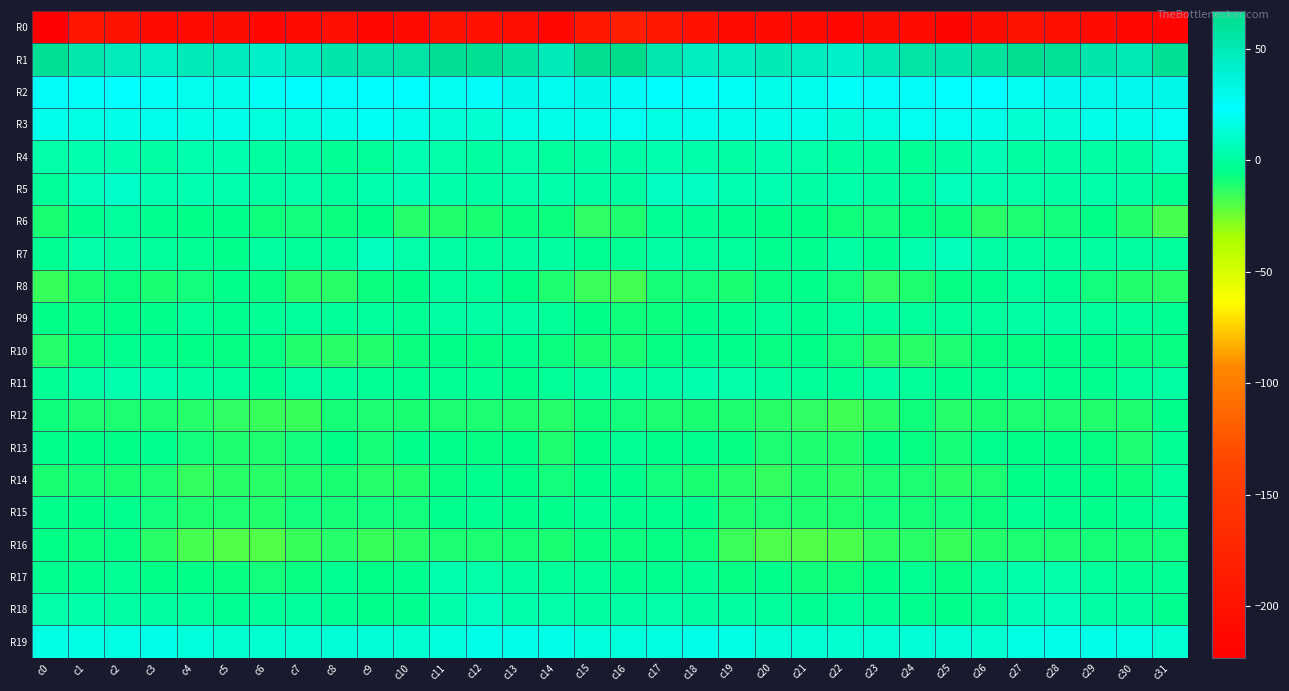

Reading left to right, list all the values displayed in this chart.

R0: c0=-223.1	c1=-195.3	c2=-197.0	c3=-208.4	c4=-210.3	c5=-207.0	c6=-212.4	c7=-210.2	c8=-205.6	c9=-214.4	c10=-210.4	c11=-200.5	c12=-201.4	c13=-205.0	c14=-214.1	c15=-192.4	c16=-181.8	c17=-192.7	c18=-201.2	c19=-210.4	c20=-208.8	c21=-208.1	c22=-213.7	c23=-207.0	c24=-207.9	c25=-215.5	c26=-206.1	c27=-200.4	c28=-202.2	c29=-207.9	c30=-213.8	c31=-216.2
R1: c0=61.7	c1=53.7	c2=48.4	c3=43.3	c4=49.3	c5=47.2	c6=42.3	c7=47.0	c8=54.1	c9=55.6	c10=56.0	c11=63.1	c12=62.8	c13=57.1	c14=49.4	c15=64.2	c16=66.6	c17=53.3	c18=45.6	c19=45.4	c20=49.7	c21=45.0	c22=42.5	c23=50.0	c24=55.8	c25=54.5	c26=58.5	c27=64.0	c28=60.9	c29=54.2	c30=50.7	c31=63.0
R2: c0=25.0	c1=22.8	c2=23.2	c3=20.8	c4=19.2	c5=17.4	c6=20.8	c7=24.0	c8=24.9	c9=23.5	c10=23.6	c11=20.4	c12=25.1	c13=31.6	c14=28.3	c15=31.1	c16=27.3	c17=23.8	c18=22.7	c19=20.8	c20=17.8	c21=18.5	c22=21.7	c23=24.7	c24=24.8	c25=23.2	c26=23.0	c27=20.3	c28=28.8	c29=30.4	c30=29.6	c31=31.0
R3: c0=18.5	c1=16.7	c2=17.3	c3=18.3	c4=16.9	c5=18.0	c6=15.3	c7=15.0	c8=18.1	c9=21.3	c10=18.1	c11=13.9	c12=12.3	c13=16.8	c14=17.7	c15=17.3	c16=19.5	c17=16.7	c18=18.3	c19=18.0	c20=17.2	c21=17.7	c22=14.0	c23=15.9	c24=20.0	c25=20.0	c26=17.4	c27=12.3	c28=13.6	c29=18.0	c30=17.5	c31=20.0
R4: c0=2.3	c1=3.1	c2=3.7	c3=1.2	c4=3.2	c5=3.6	c6=-0.0	c7=-0.0	c8=-2.4	c9=-1.8	c10=4.5	c11=2.4	c12=0.5	c13=2.1	c14=-0.5	c15=1.4	c16=1.8	c17=3.7	c18=2.8	c19=1.3	c20=4.0	c21=2.2	c22=-0.1	c23=-0.9	c24=-2.3	c25=0.2	c26=5.3	c27=0.3	c28=1.8	c29=1.5	c30=-0.1	c31=7.4
R5: c0=-1.8	c1=6.0	c2=10.0	c3=5.1	c4=4.7	c5=3.2	c6=1.1	c7=2.3	c8=-1.2	c9=3.7	c10=5.7	c11=2.8	c12=1.7	c13=1.9	c14=2.8	c15=1.1	c16=0.4	c17=8.2	c18=8.5	c19=4.4	c20=4.6	c21=1.8	c22=2.7	c23=0.6	c24=-1.0	c25=6.1	c26=4.5	c27=2.3	c28=1.4	c29=2.7	c30=1.3	c31=-2.9
R6: c0=-9.5	c1=-3.5	c2=-1.2	c3=-3.9	c4=-5.0	c5=-4.8	c6=-7.9	c7=-8.8	c8=-7.4	c9=-5.7	c10=-11.8	c11=-11.4	c12=-9.7	c13=-6.7	c14=-7.2	c15=-13.8	c16=-10.6	c17=-2.6	c18=-2.3	c19=-3.6	c20=-5.0	c21=-5.9	c22=-8.0	c23=-8.6	c24=-6.3	c25=-7.7	c26=-12.7	c27=-10.5	c28=-8.8	c29=-5.7	c30=-11.2	c31=-17.8
R7: c0=-3.0	c1=2.3	c2=0.9	c3=-1.5	c4=-2.2	c5=-4.7	c6=-0.4	c7=-1.7	c8=-0.4	c9=7.7	c10=2.4	c11=1.1	c12=-0.7	c13=-0.3	c14=0.6	c15=-2.7	c16=-2.2	c17=1.6	c18=-0.6	c19=-0.6	c20=-3.7	c21=-3.8	c22=1.3	c23=-3.0	c24=3.3	c25=6.4	c26=1.6	c27=0.2	c28=-0.5	c29=-0.1	c30=-0.2	c31=-1.4
R8: c0=-15.1	c1=-9.7	c2=-7.7	c3=-9.7	c4=-8.4	c5=-4.7	c6=-7.1	c7=-12.7	c8=-12.7	c9=-7.7	c10=-5.4	c11=-1.4	c12=-1.9	c13=-6.0	c14=-11.0	c15=-15.7	c16=-16.8	c17=-9.2	c18=-8.7	c19=-9.5	c20=-6.7	c21=-4.9	c22=-8.6	c23=-13.7	c24=-10.7	c25=-6.2	c26=-3.9	c27=-1.3	c28=-2.7	c29=-8.4	c30=-11.3	c31=-12.4
R9: c0=-5.3	c1=-6.8	c2=-5.0	c3=-4.5	c4=-1.7	c5=-4.0	c6=-2.4	c7=-1.0	c8=-1.5	c9=-0.8	c10=-2.5	c11=0.8	c12=1.6	c13=1.0	c14=-1.9	c15=-5.4	c16=-8.3	c17=-7.3	c18=-4.7	c19=-3.5	c20=-2.0	c21=-4.1	c22=-1.1	c23=-1.5	c24=-1.4	c25=-1.2	c26=-1.3	c27=1.5	c28=1.5	c29=-0.5	c30=-1.5	c31=-2.9
R10: c0=-12.0	c1=-7.7	c2=-4.1	c3=-4.3	c4=-5.7	c5=-6.6	c6=-7.0	c7=-11.3	c8=-12.7	c9=-11.6	c10=-7.4	c11=-6.1	c12=-6.5	c13=-4.3	c14=-7.2	c15=-10.0	c16=-9.9	c17=-6.4	c18=-3.8	c19=-4.5	c20=-6.7	c21=-6.0	c22=-8.4	c23=-12.3	c24=-12.6	c25=-10.2	c26=-6.2	c27=-6.5	c28=-5.6	c29=-5.1	c30=-7.5	c31=-6.7
R11: c0=-2.6	c1=0.8	c2=3.1	c3=3.5	c4=0.4	c5=-0.8	c6=-3.5	c7=0.8	c8=-0.8	c9=-2.4	c10=-3.0	c11=-2.4	c12=-2.6	c13=-4.9	c14=-2.0	c15=0.6	c16=1.5	c17=1.7	c18=3.8	c19=2.3	c20=0.1	c21=-2.0	c22=-2.7	c23=1.2	c24=-2.0	c25=-3.2	c26=-2.7	c27=-2.0	c28=-3.5	c29=-4.0	c30=-0.5	c31=0.9
R12: c0=-8.2	c1=-10.0	c2=-10.5	c3=-10.0	c4=-11.9	c5=-13.5	c6=-15.1	c7=-14.9	c8=-9.1	c9=-10.5	c10=-10.0	c11=-10.4	c12=-10.2	c13=-10.9	c14=-12.1	c15=-8.1	c16=-8.5	c17=-10.2	c18=-10.0	c19=-11.1	c20=-12.5	c21=-13.8	c22=-16.3	c23=-12.8	c24=-8.0	c25=-12.1	c26=-9.6	c27=-10.5	c28=-10.2	c29=-11.3	c30=-10.6	c31=-4.8
R13: c0=-4.9	c1=-5.3	c2=-5.3	c3=-4.2	c4=-8.6	c5=-10.9	c6=-11.0	c7=-8.5	c8=-5.1	c9=-9.4	c10=-4.8	c11=-4.7	c12=-6.5	c13=-5.3	c14=-11.0	c15=-5.2	c16=-2.2	c17=-4.9	c18=-4.2	c19=-6.1	c20=-10.1	c21=-10.7	c22=-11.5	c23=-6.1	c24=-6.5	c25=-9.1	c26=-4.2	c27=-5.3	c28=-6.0	c29=-6.6	c30=-10.5	c31=-2.5
R14: c0=-9.8	c1=-8.9	c2=-10.0	c3=-10.5	c4=-14.2	c5=-12.5	c6=-12.3	c7=-11.2	c8=-9.9	c9=-12.0	c10=-11.5	c11=-6.9	c12=-4.2	c13=-5.3	c14=-8.5	c15=-4.5	c16=-4.6	c17=-8.5	c18=-9.8	c19=-12.2	c20=-14.0	c21=-11.6	c22=-13.2	c23=-10.0	c24=-10.3	c25=-12.7	c26=-10.4	c27=-5.1	c28=-4.5	c29=-5.8	c30=-7.6	c31=-0.9
R15: c0=-4.8	c1=-4.9	c2=-4.1	c3=-8.7	c4=-10.9	c5=-10.3	c6=-11.5	c7=-8.8	c8=-9.4	c9=-8.5	c10=-8.8	c11=-4.2	c12=-3.2	c13=-4.5	c14=-4.6	c15=-2.1	c16=-3.4	c17=-4.1	c18=-4.8	c19=-10.8	c20=-10.3	c21=-10.9	c22=-10.9	c23=-8.9	c24=-9.3	c25=-8.8	c26=-7.7	c27=-2.6	c28=-4.3	c29=-4.4	c30=-2.9	c31=0.1
R16: c0=-5.9	c1=-7.2	c2=-6.4	c3=-12.8	c4=-17.7	c5=-19.2	c6=-19.1	c7=-14.9	c8=-12.2	c9=-14.7	c10=-12.8	c11=-10.3	c12=-10.6	c13=-9.0	c14=-9.6	c15=-7.2	c16=-7.4	c17=-6.3	c18=-7.9	c19=-15.4	c20=-18.6	c21=-19.5	c22=-18.2	c23=-13.0	c24=-12.8	c25=-14.6	c26=-11.5	c27=-10.2	c28=-10.1	c29=-9.2	c30=-9.2	c31=-8.6
R17: c0=-3.7	c1=-3.9	c2=-2.5	c3=-5.2	c4=-5.1	c5=-6.7	c6=-8.4	c7=-6.8	c8=-3.2	c9=-5.6	c10=-3.4	c11=3.0	c12=1.9	c13=0.1	c14=-2.1	c15=-1.7	c16=-3.7	c17=-3.5	c18=-2.6	c19=-6.2	c20=-4.9	c21=-8.1	c22=-7.8	c23=-5.5	c24=-3.0	c25=-6.4	c26=-0.1	c27=2.8	c28=1.9	c29=-1.3	c30=-2.4	c31=-2.1
R18: c0=2.4	c1=2.9	c2=1.1	c3=-0.3	c4=-0.7	c5=-2.7	c6=-1.8	c7=-1.3	c8=-3.1	c9=-4.9	c10=-3.3	c11=2.7	c12=7.6	c13=2.4	c14=2.0	c15=-0.3	c16=0.8	c17=1.9	c18=0.6	c19=-0.4	c20=-1.3	c21=-3.1	c22=-0.6	c23=-2.2	c24=-3.9	c25=-4.7	c26=-1.6	c27=5.6	c28=6.1	c29=1.8	c30=0.3	c31=-3.8
R19: c0=16.9	c1=17.0	c2=16.5	c3=17.7	c4=14.5	c5=12.6	c6=12.3	c7=12.3	c8=13.5	c9=14.1	c10=12.2	c11=14.6	c12=18.0	c13=17.4	c14=17.4	c15=14.7	c16=14.5	c17=15.6	c18=17.4	c19=16.9	c20=13.2	c21=12.9	c22=12.3	c23=12.7	c24=13.5	c25=13.6	c26=12.3	c27=16.3	c28=18.0	c29=17.5	c30=16.2	c31=13.1